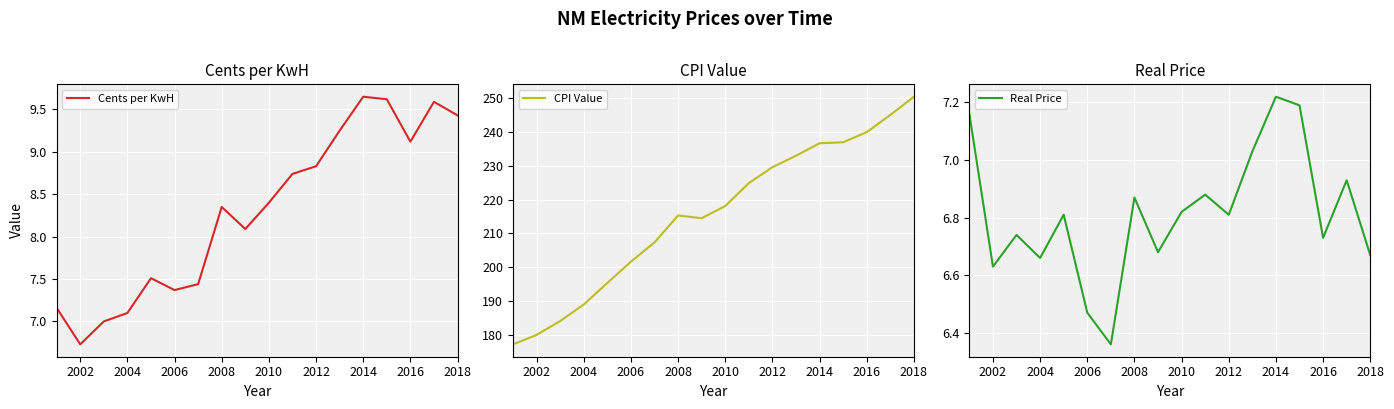

At which label does Cents per KwH first exceed 8?

2008